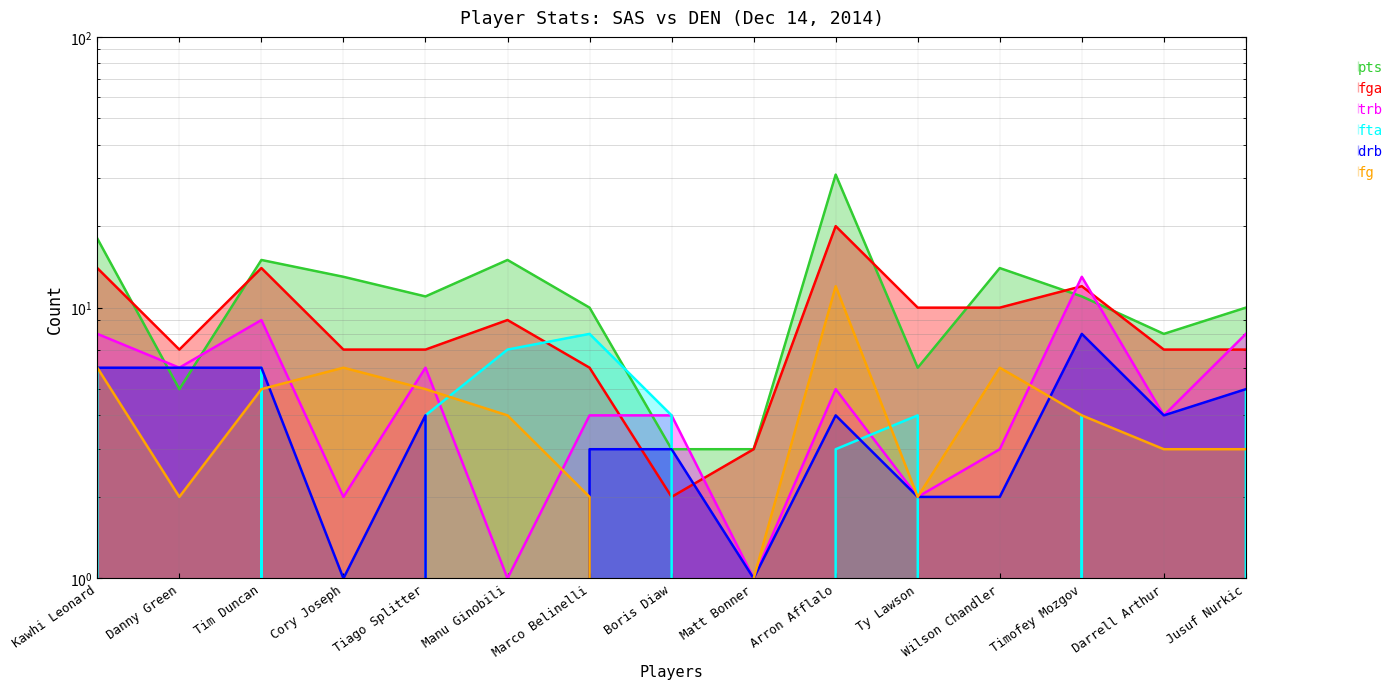

At which category is the sum across all series the highest?

Arron Afflalo